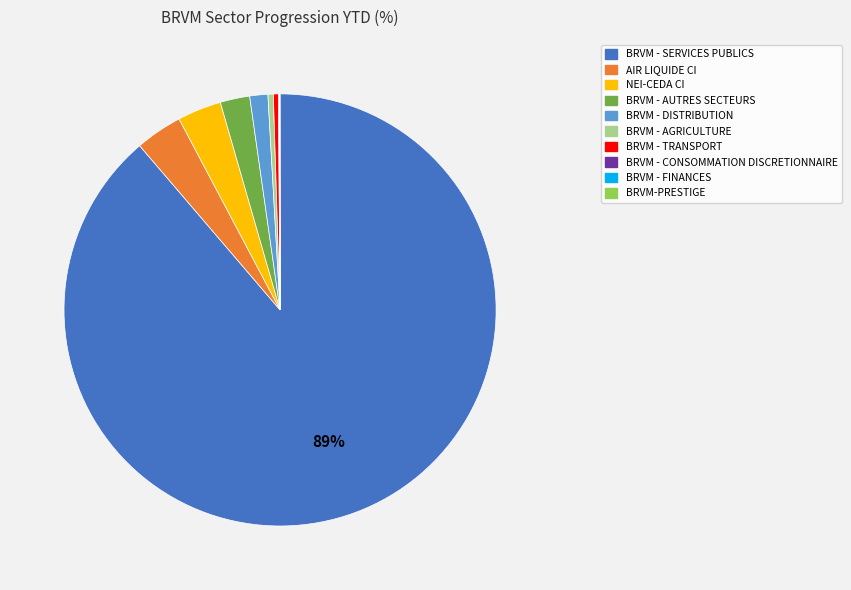

What is the majority slice?

BRVM - SERVICES PUBLICS